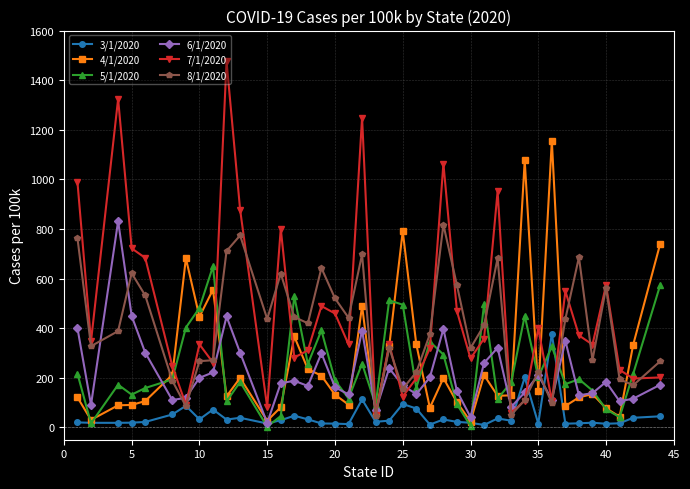

How many data points in 3/1/2020 are less than 26?

20